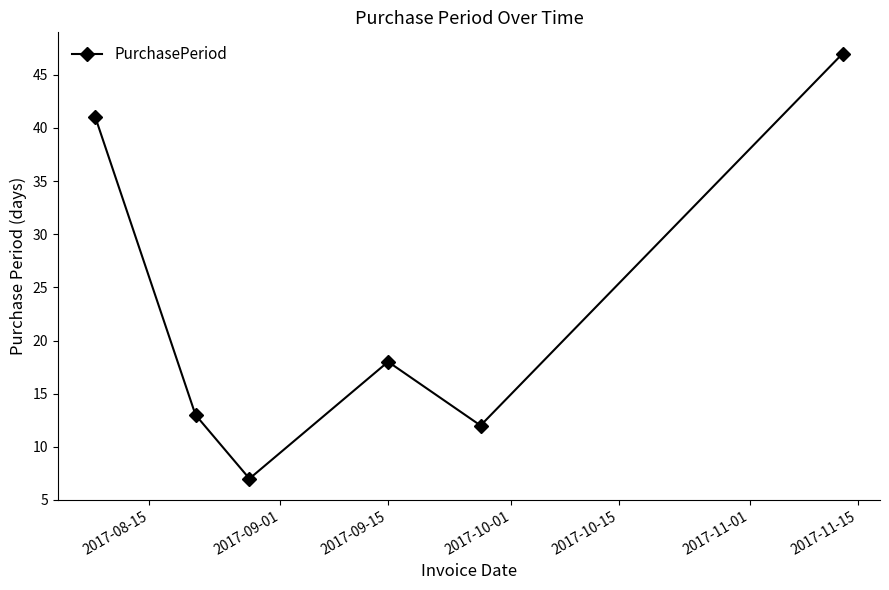

What is the greatest value displayed?

47